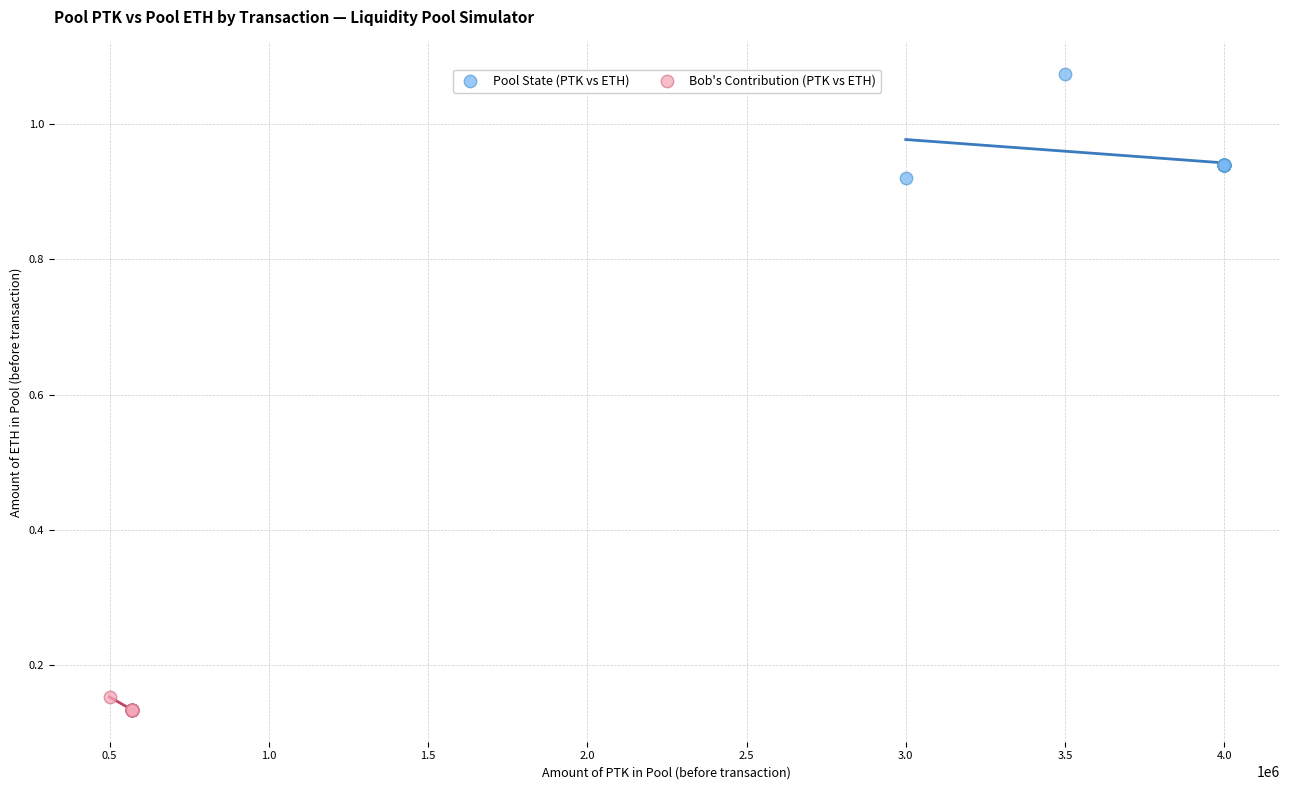

Which series contains the lowest Y value?

Bob's Contribution (PTK vs ETH)